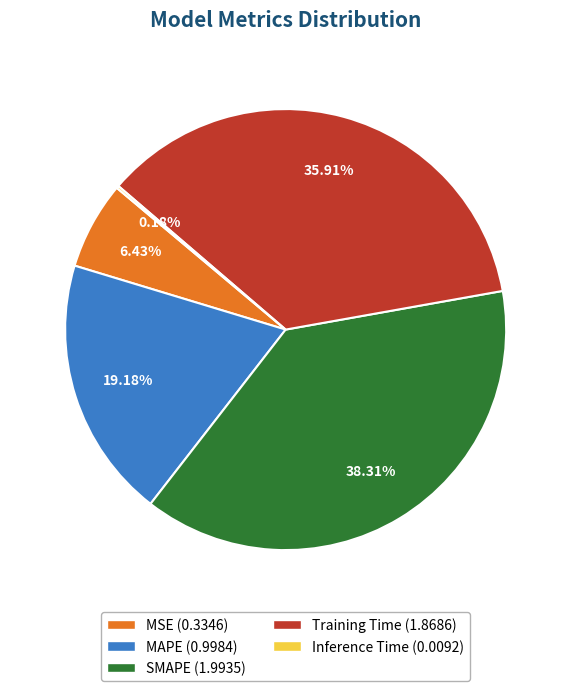

Is there any slice that represents more than half of the pie?

No